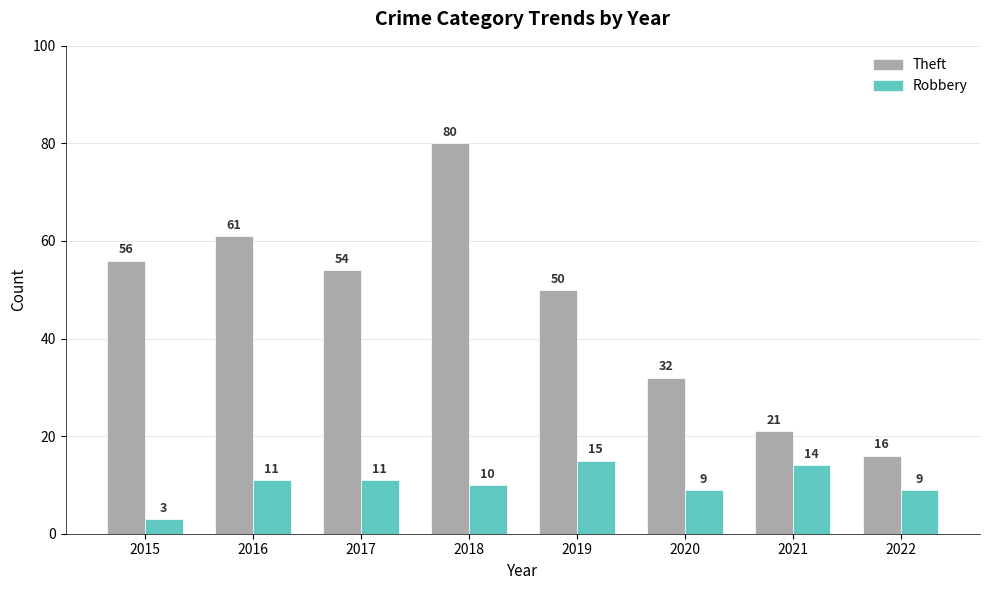

Where does the Theft series first go above 54?

2015